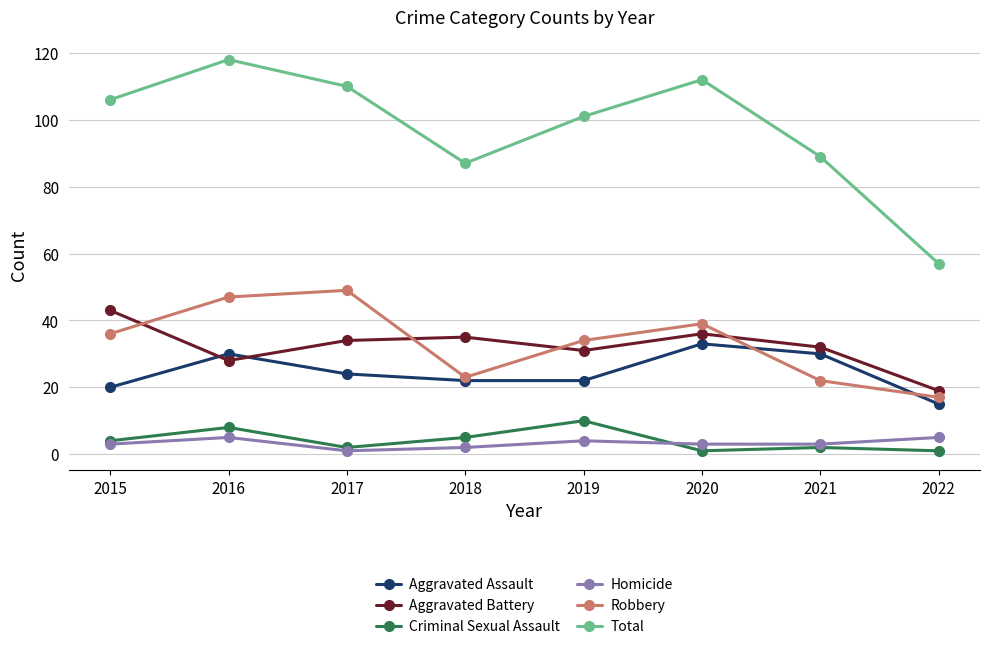

Reading right to left, transcribe all the data shown in this chart.

Aggravated Assault: 15	30	33	22	22	24	30	20
Aggravated Battery: 19	32	36	31	35	34	28	43
Criminal Sexual Assault: 1	2	1	10	5	2	8	4
Homicide: 5	3	3	4	2	1	5	3
Robbery: 17	22	39	34	23	49	47	36
Total: 57	89	112	101	87	110	118	106